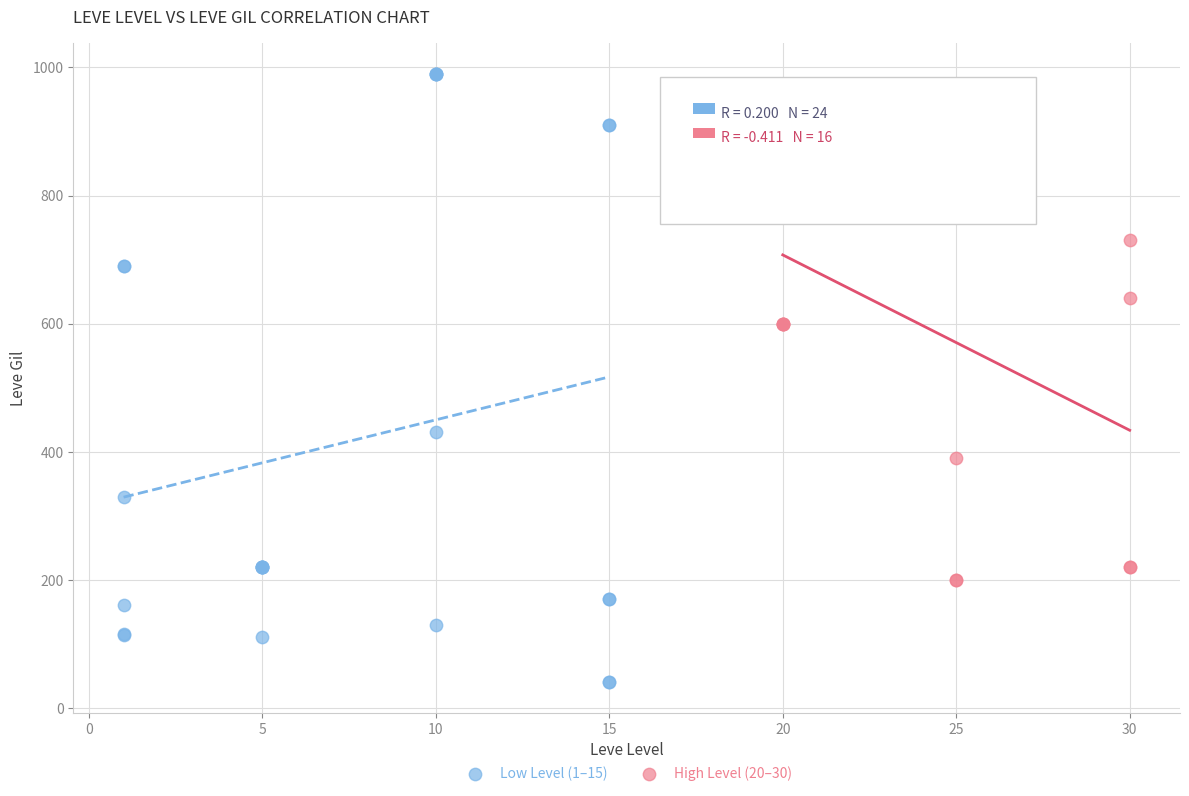

Which series has the widest spread of Y values?

Low Level (1–15)